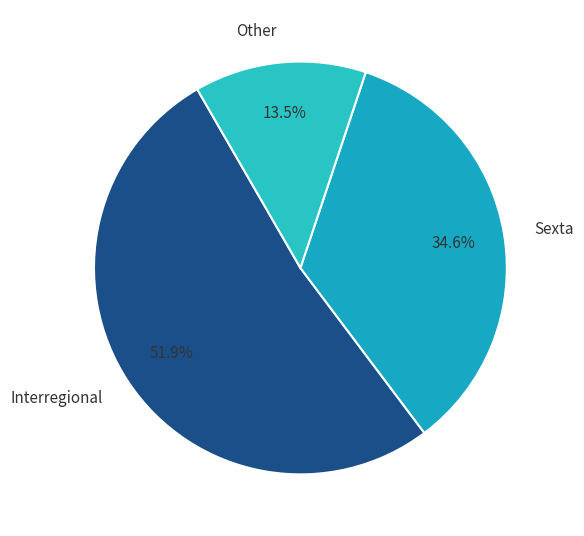

To the nearest percent, what percentage of the pie is Interregional?

52%